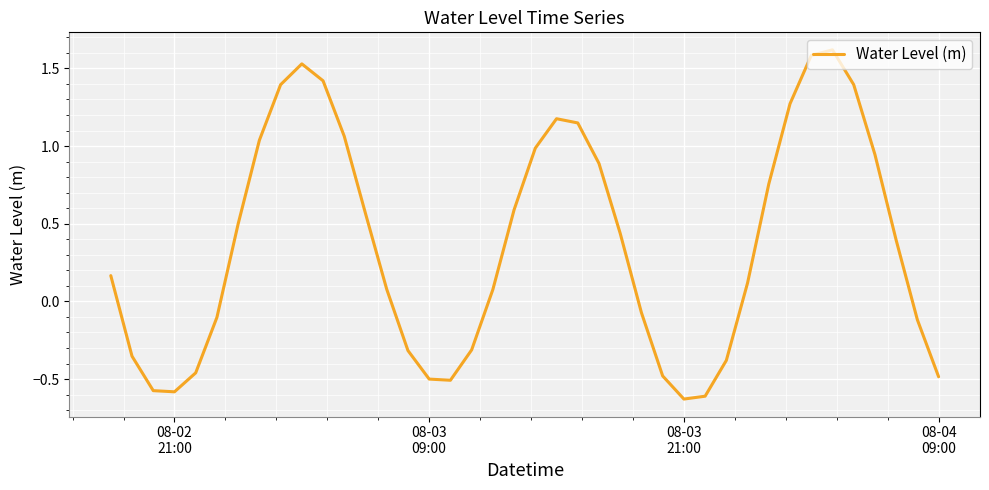

What is the maximum value shown in the chart?

1.6